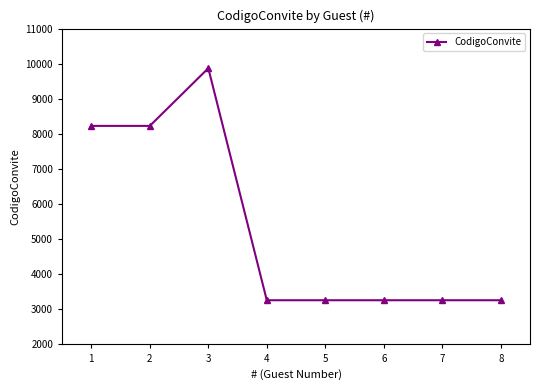

Approximately how many times larger is the value at 2 compared to 7?

2.5